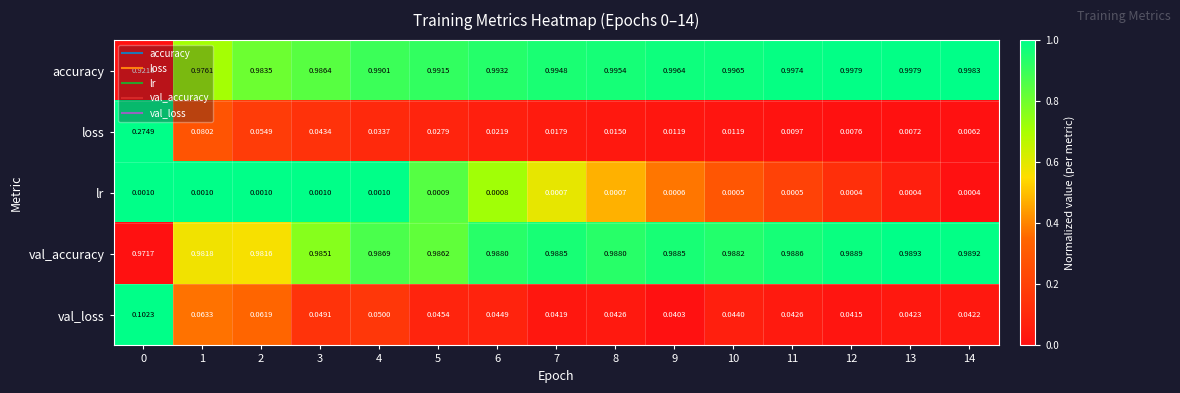

Which series has the largest total across all categories?

accuracy